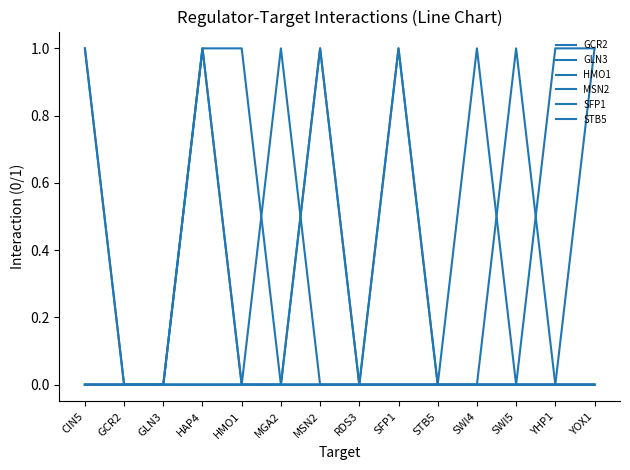

Does the chart display data point markers on the line(s)?

No